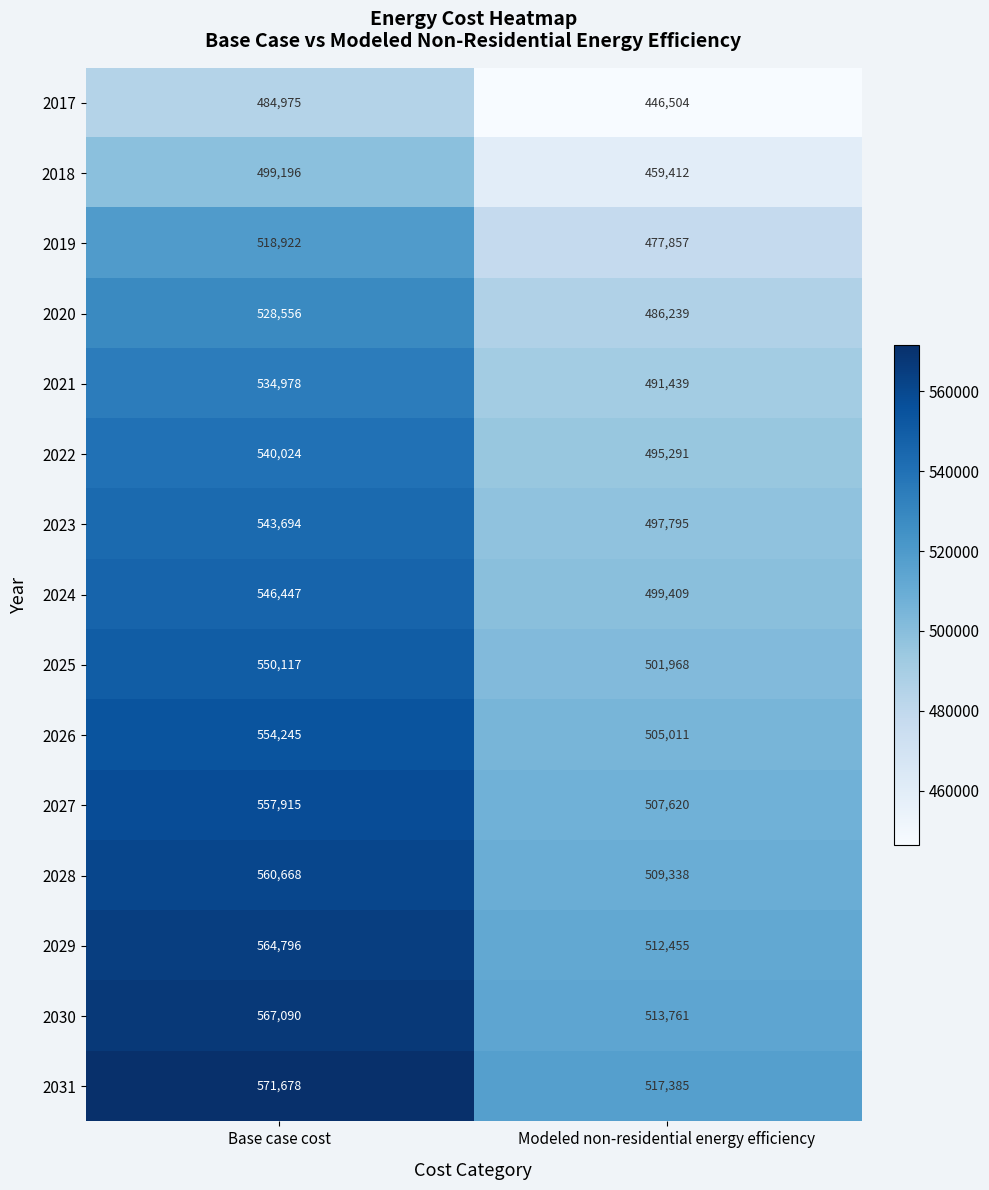

Which label corresponds to the smallest value in the chart?

Modeled non-residential energy efficiency